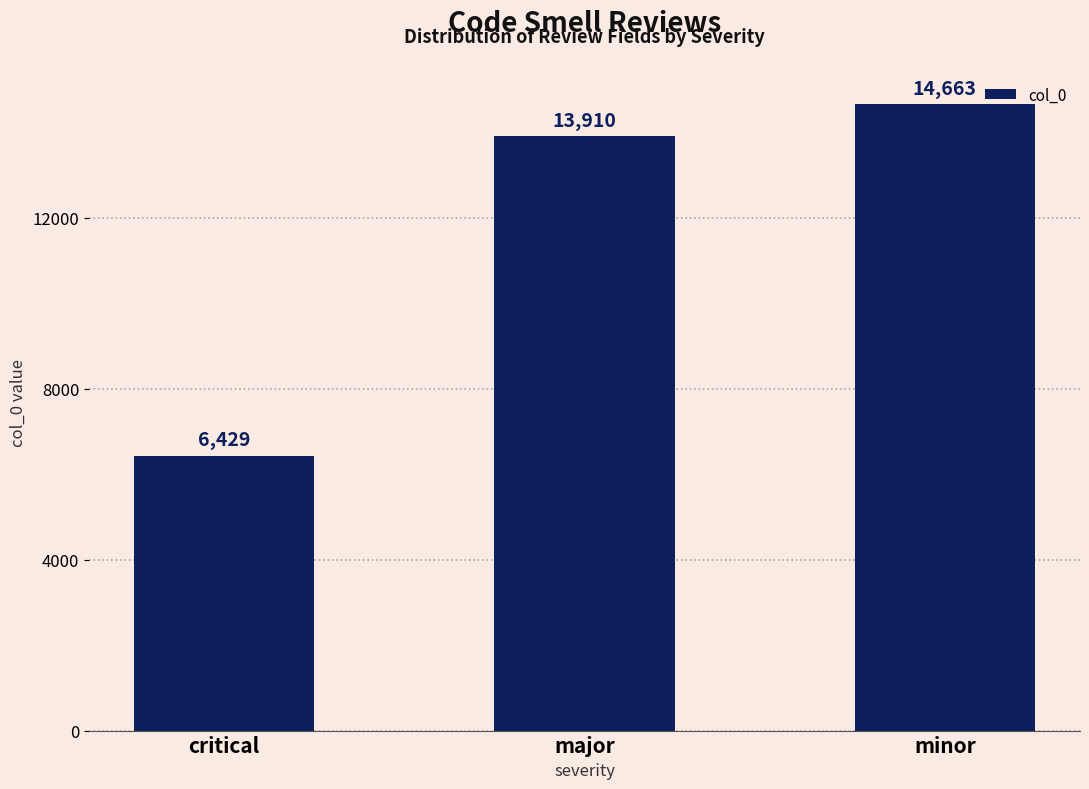

Rank the categories by value from highest to lowest.

minor, major, critical